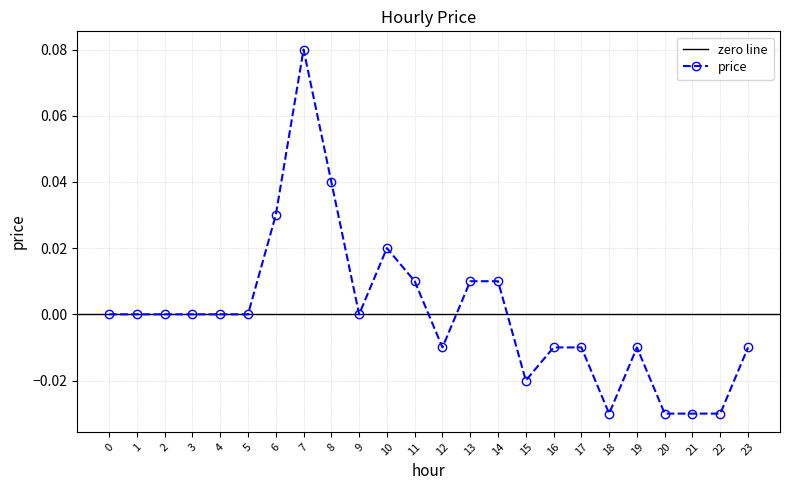

Does the chart have visible grid lines?

Yes